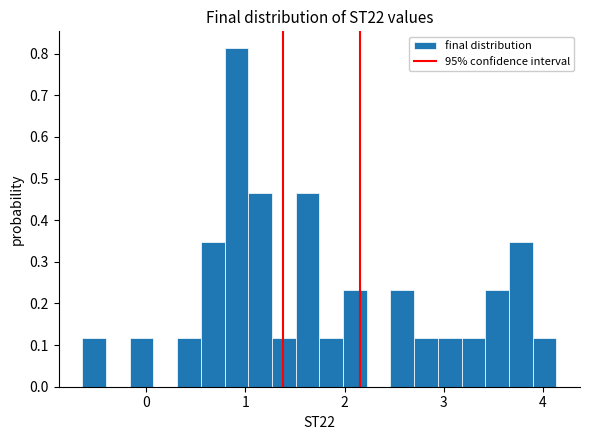

Around what value on the x-axis is the tallest bar? Give the approximate position of its centre, as read against the axis.

0.9